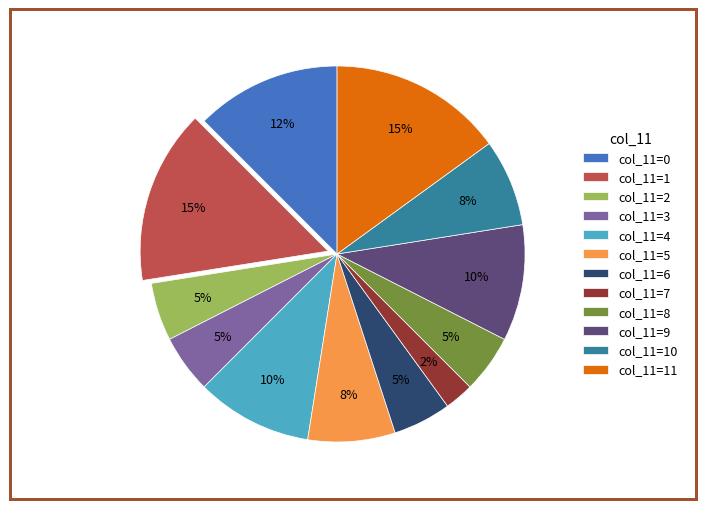

How many slices are in this pie chart?

12